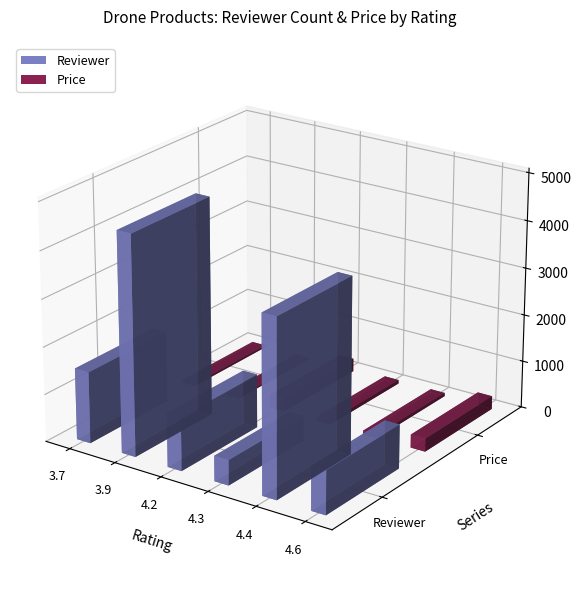

Which category has the highest value in the Price series?

4.2